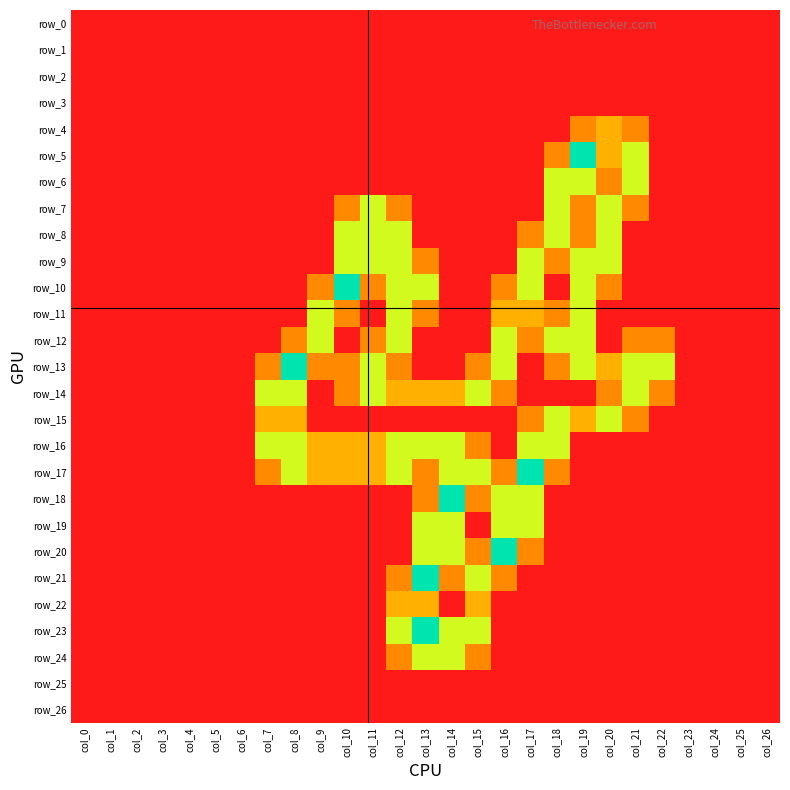

Where is row_19 nearest to the value 0?

col_0